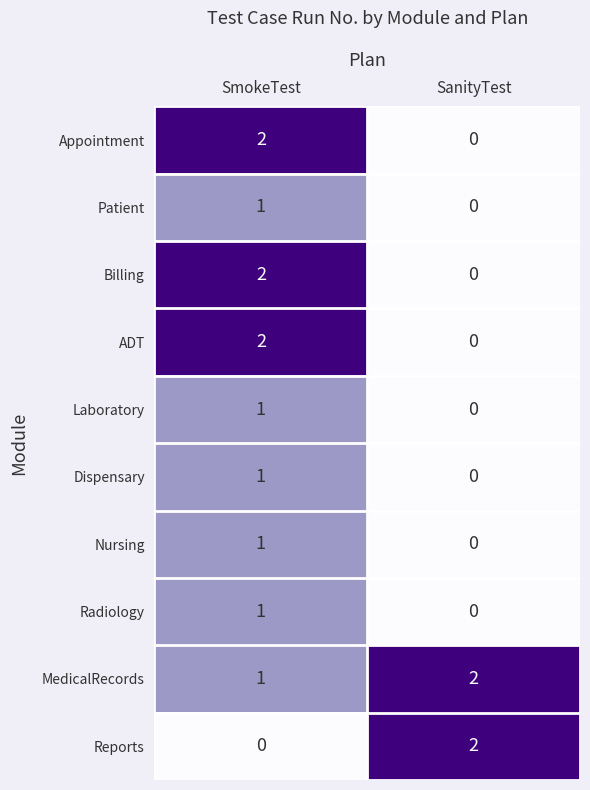

List the labels in order of Reports value, smallest first.

SmokeTest, SanityTest